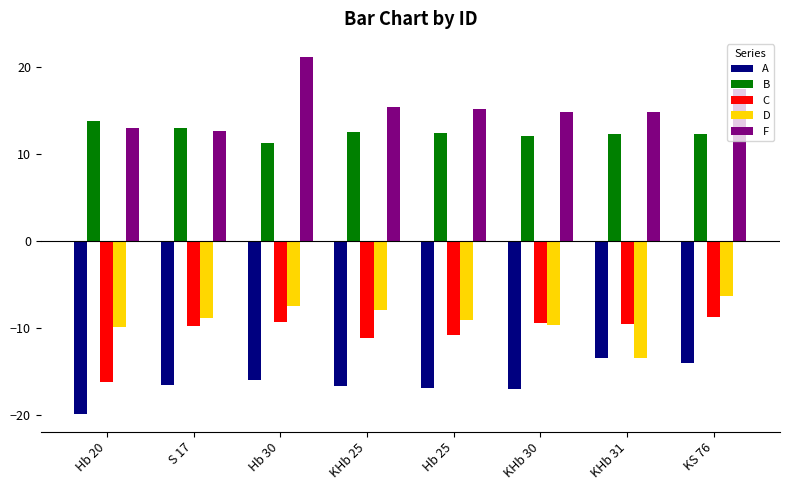

Which series has the widest spread of values?

F